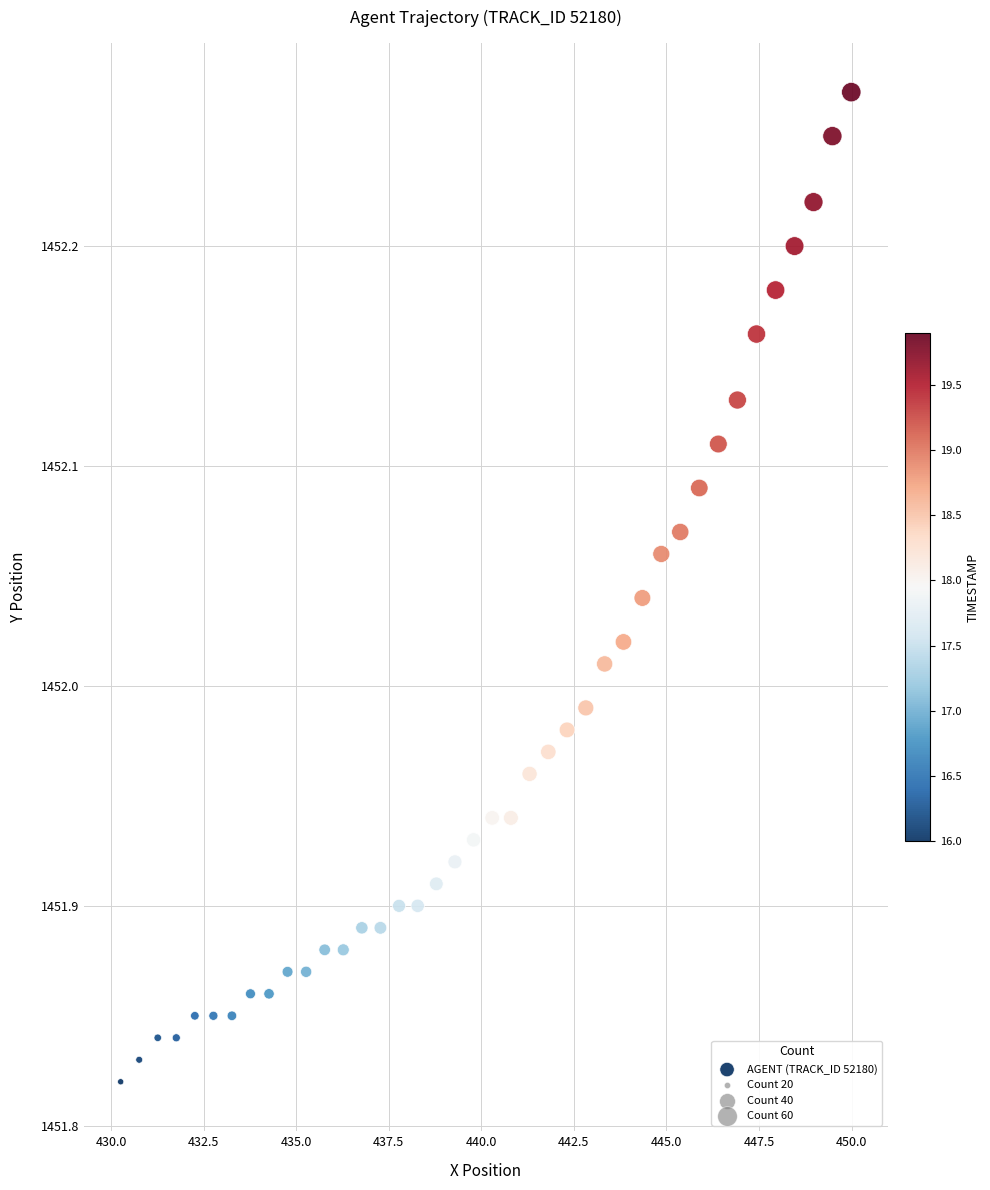

What is the range of X values (max minus min)?

19.7